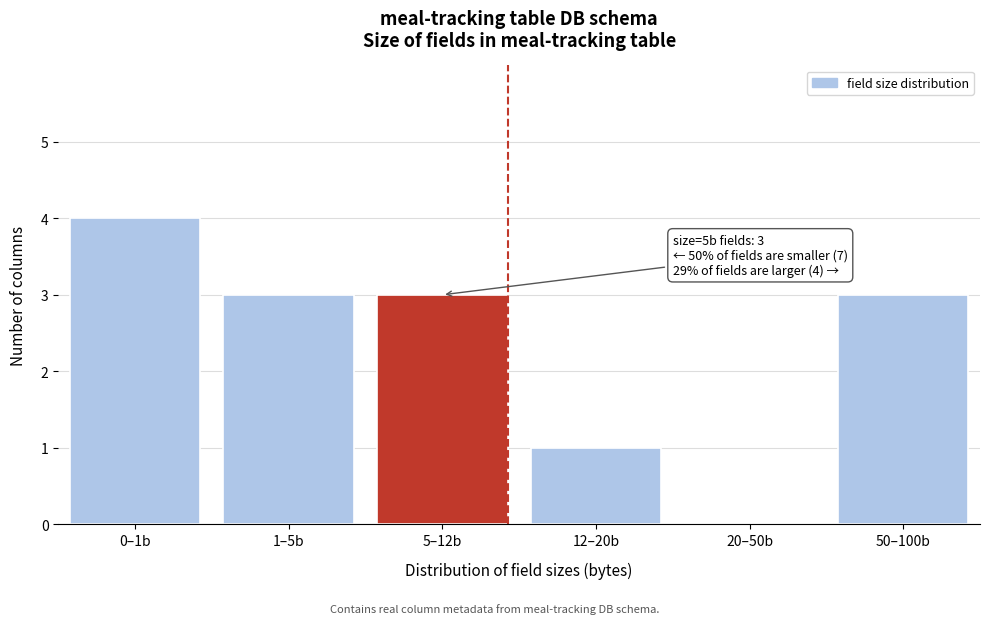

Reading right to left, what are all the values shown in this chart?

50–100b=3	20–50b=0	12–20b=1	5–12b=3	1–5b=3	0–1b=4